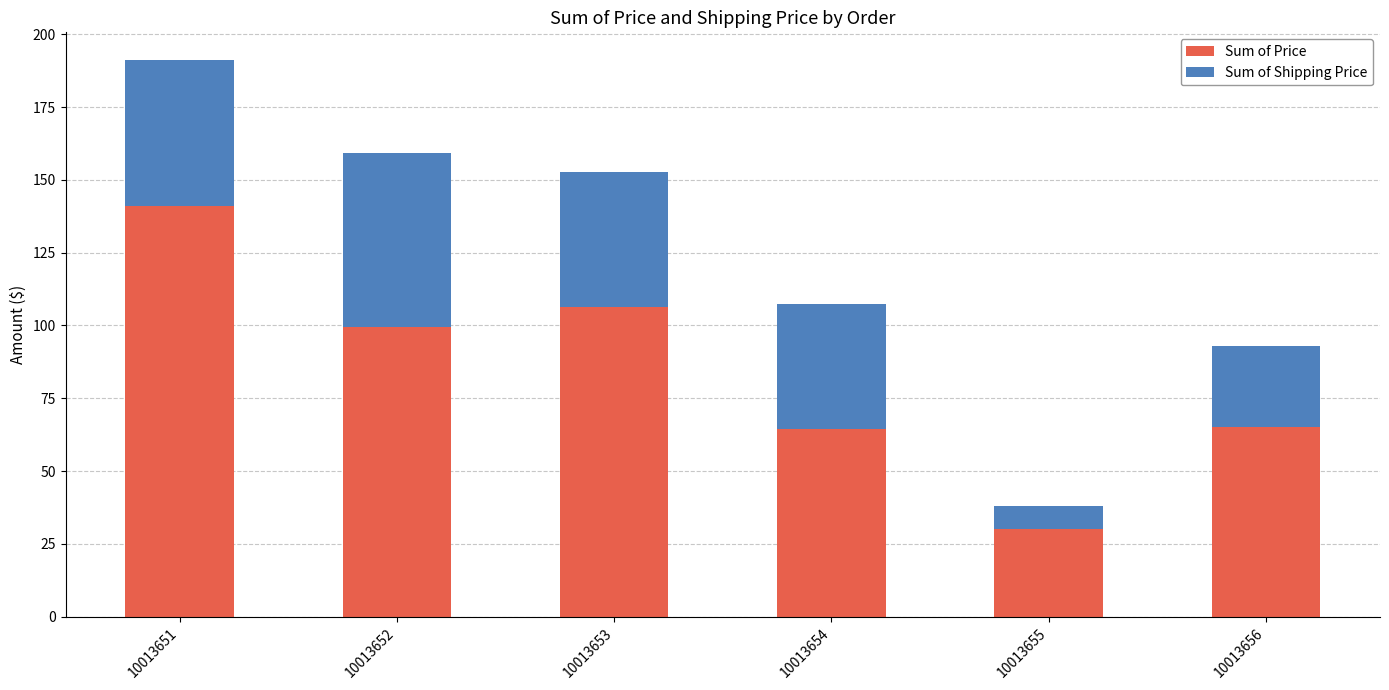

Which category has the lowest value in the Sum of Price series?

10013655